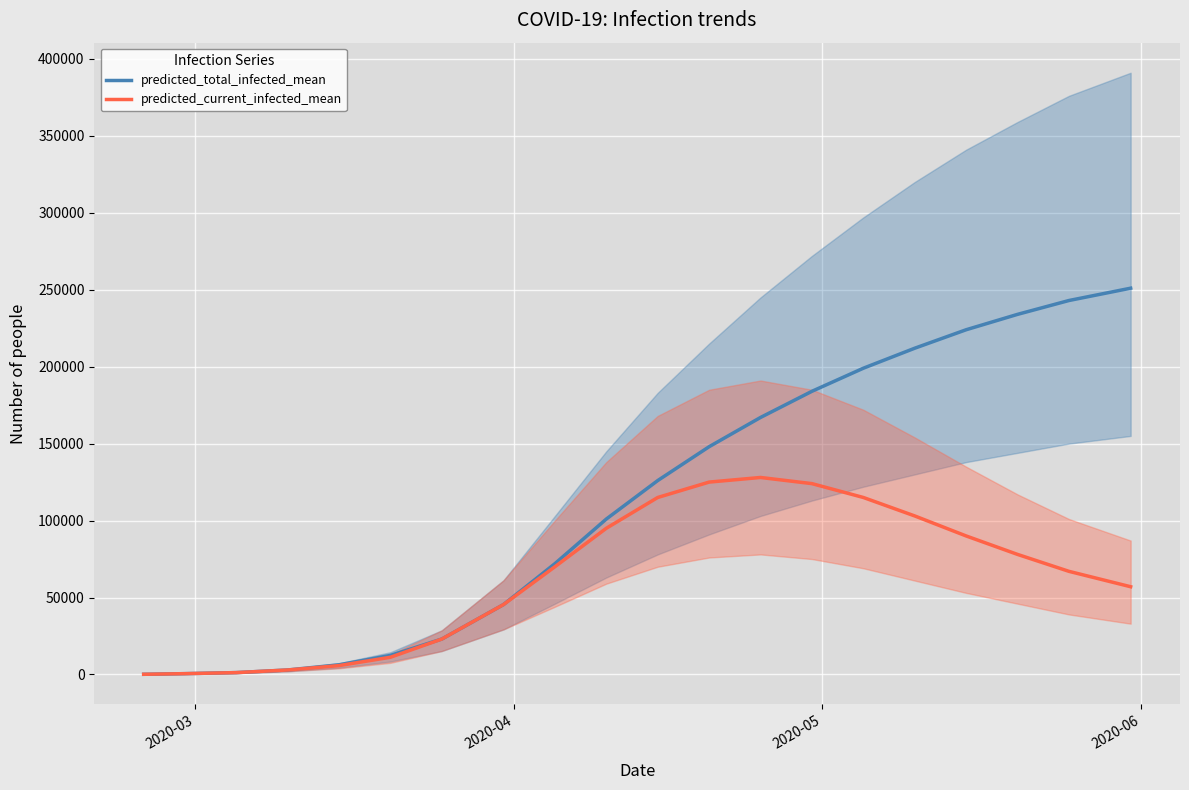

What is the highest value of the predicted_current_infected_mean series?

128000